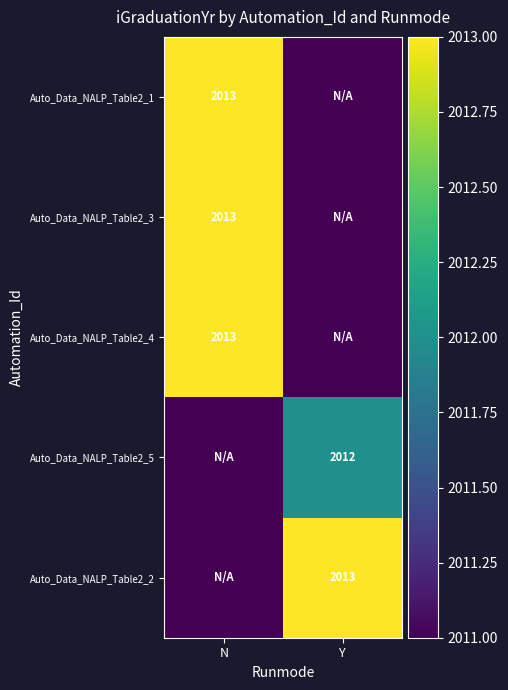

What is the difference between the highest and lowest values at N?

2